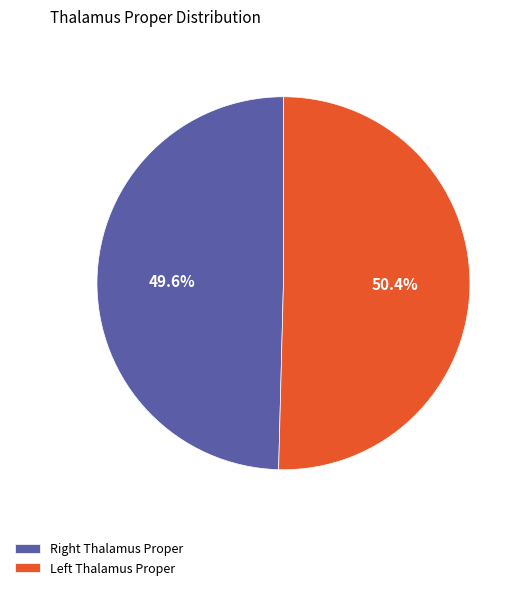

To the nearest percent, what is the average slice percentage?

50%